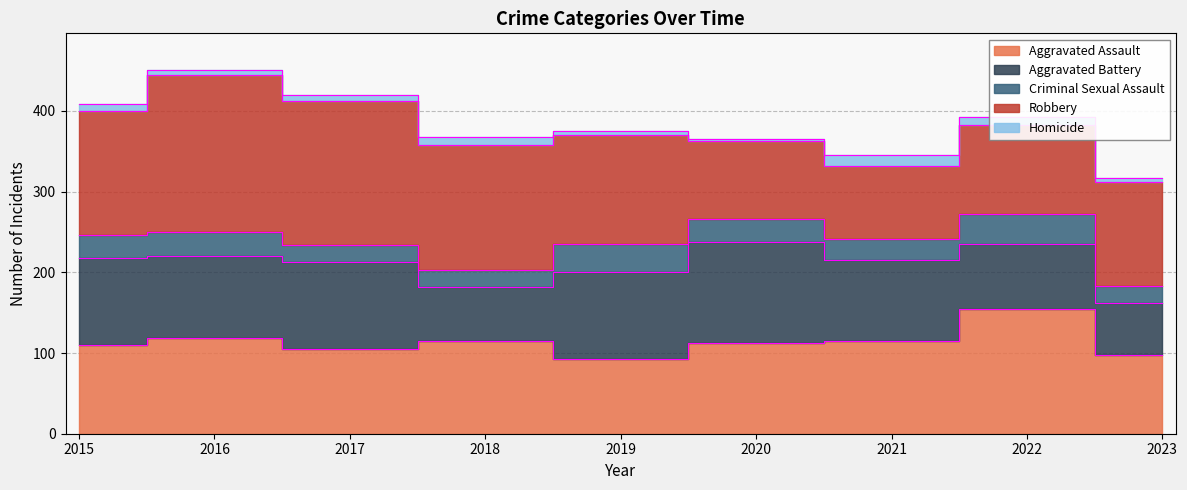

Reading left to right, what are all the values shown in this chart?

Aggravated Assault: 110	118	105	115	92	113	115	154	97
Aggravated Battery: 108	102	108	67	108	125	100	81	65
Criminal Sexual Assault: 28	30	21	21	35	28	26	37	21
Robbery: 154	194	178	155	135	97	91	111	129
Homicide: 9	7	8	10	5	2	13	9	5